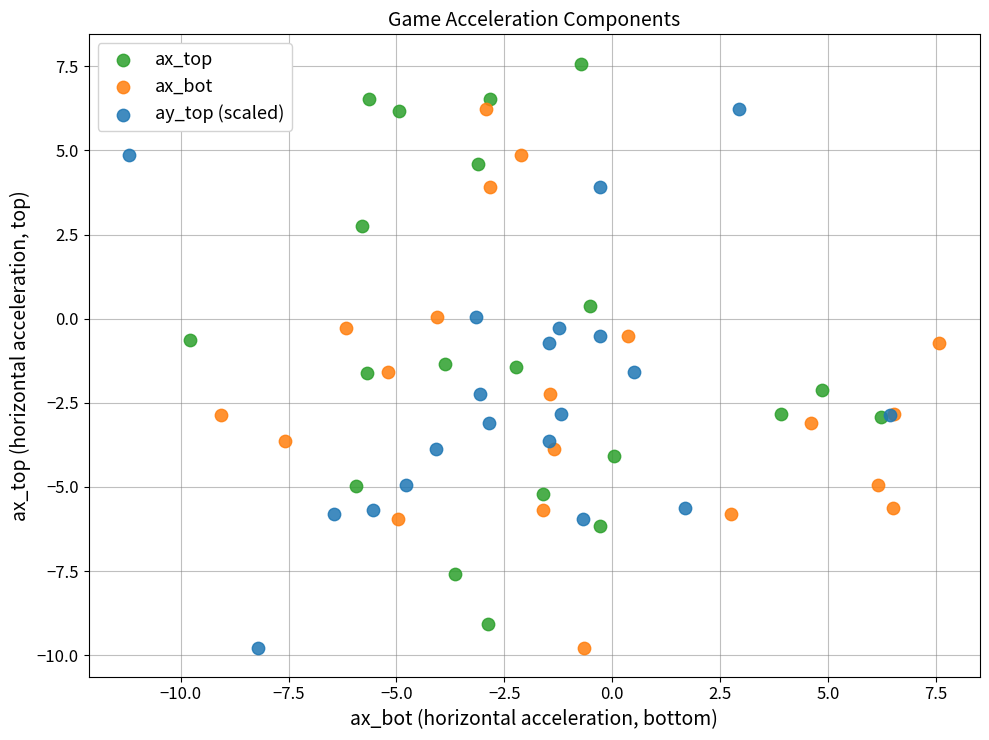

Which series reaches the maximum Y coordinate?

ax_top